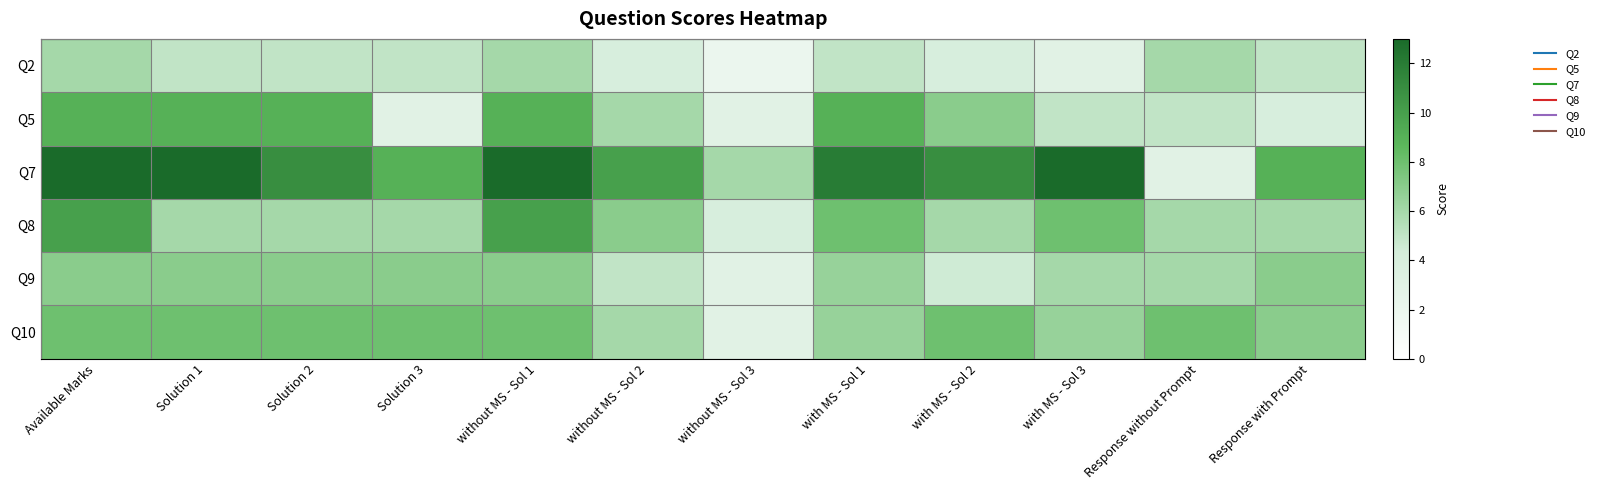

Reading left to right, transcribe all the data shown in this chart.

Q2: Available Marks=6.0	Solution 1=5.0	Solution 2=5.0	Solution 3=5.0	without MS - Sol 1=6.0	without MS - Sol 2=4.0	without MS - Sol 3=2.0	with MS - Sol 1=5.0	with MS - Sol 2=4.0	with MS - Sol 3=3.0	Response without Prompt=6.0	Response with Prompt=5.0
Q5: Available Marks=9.0	Solution 1=9.0	Solution 2=9.0	Solution 3=3.0	without MS - Sol 1=9.0	without MS - Sol 2=6.0	without MS - Sol 3=3.0	with MS - Sol 1=9.0	with MS - Sol 2=7.0	with MS - Sol 3=5.0	Response without Prompt=5.0	Response with Prompt=4.0
Q7: Available Marks=13.0	Solution 1=13.0	Solution 2=11.0	Solution 3=9.0	without MS - Sol 1=13.0	without MS - Sol 2=10.0	without MS - Sol 3=6.0	with MS - Sol 1=12.0	with MS - Sol 2=11.0	with MS - Sol 3=13.0	Response without Prompt=3.0	Response with Prompt=9.0
Q8: Available Marks=10.0	Solution 1=6.0	Solution 2=6.0	Solution 3=6.0	without MS - Sol 1=10.0	without MS - Sol 2=7.0	without MS - Sol 3=4.0	with MS - Sol 1=8.0	with MS - Sol 2=6.0	with MS - Sol 3=8.0	Response without Prompt=6.0	Response with Prompt=6.0
Q9: Available Marks=7.0	Solution 1=7.0	Solution 2=7.0	Solution 3=7.0	without MS - Sol 1=7.0	without MS - Sol 2=5.0	without MS - Sol 3=3.0	with MS - Sol 1=6.5	with MS - Sol 2=4.5	with MS - Sol 3=6.0	Response without Prompt=6.0	Response with Prompt=7.0
Q10: Available Marks=8.0	Solution 1=8.0	Solution 2=8.0	Solution 3=8.0	without MS - Sol 1=8.0	without MS - Sol 2=6.0	without MS - Sol 3=3.0	with MS - Sol 1=6.5	with MS - Sol 2=8.0	with MS - Sol 3=6.5	Response without Prompt=8.0	Response with Prompt=7.0